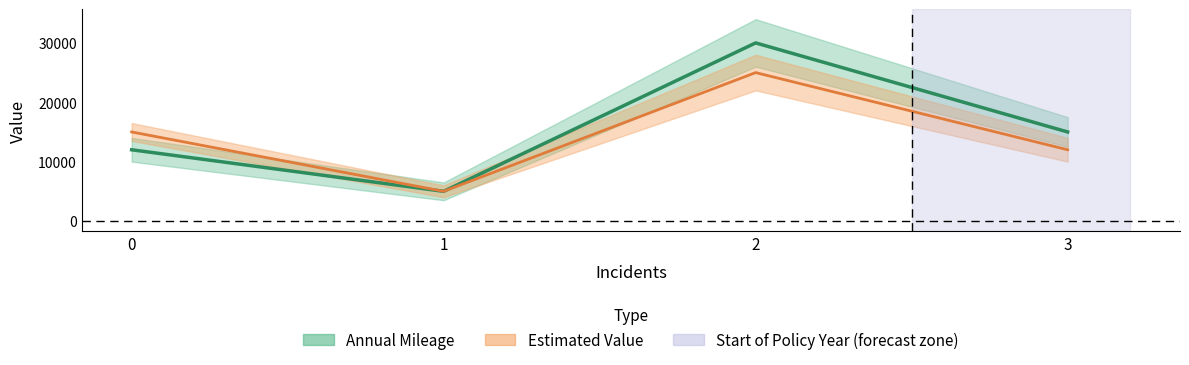

Reading left to right, list all the values displayed in this chart.

Annual Mileage: 0=12000	1=5000	2=30000	3=15000
Estimated Value: 0=15000	1=5000	2=25000	3=12000